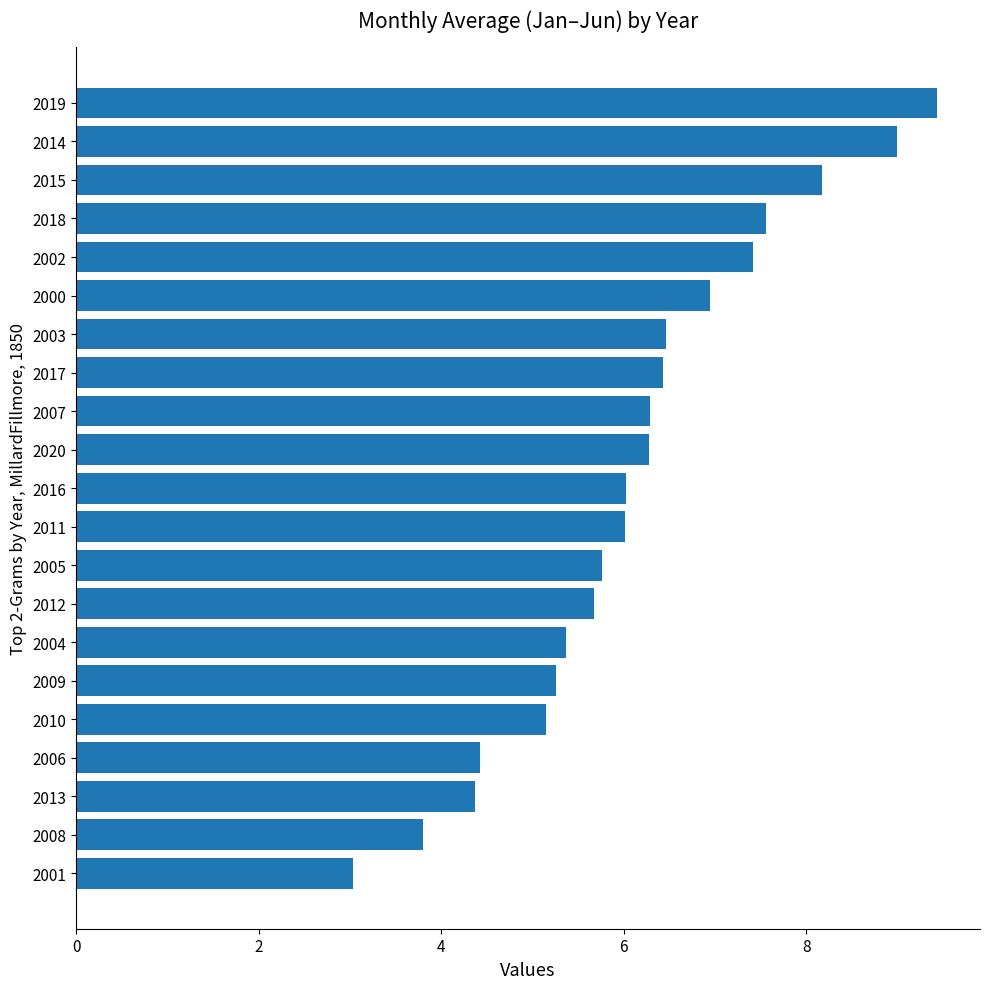

How many bars are there in total?

21